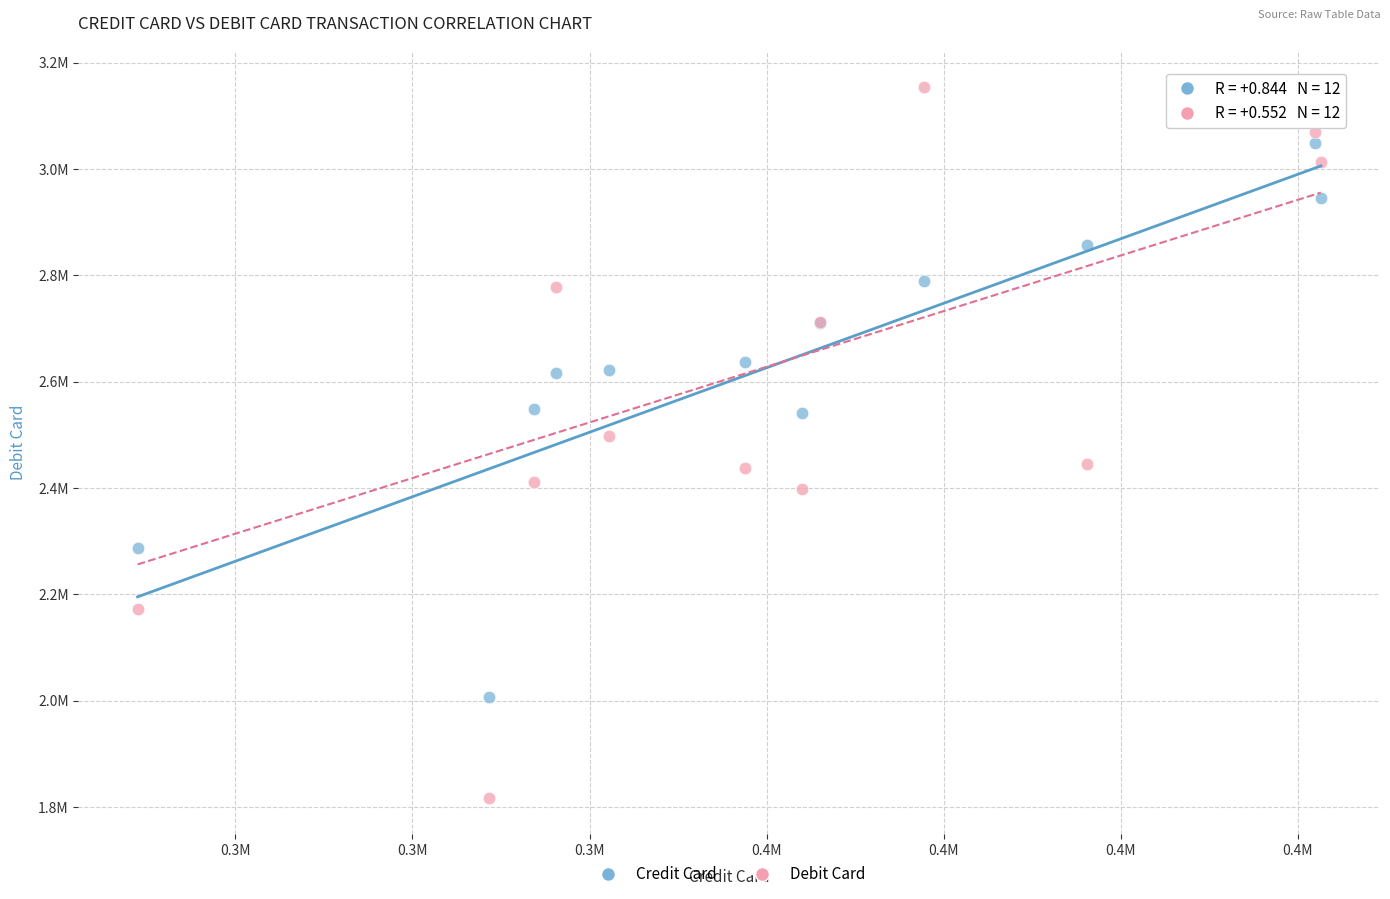

Which series contains the lowest Y value?

Debit Card